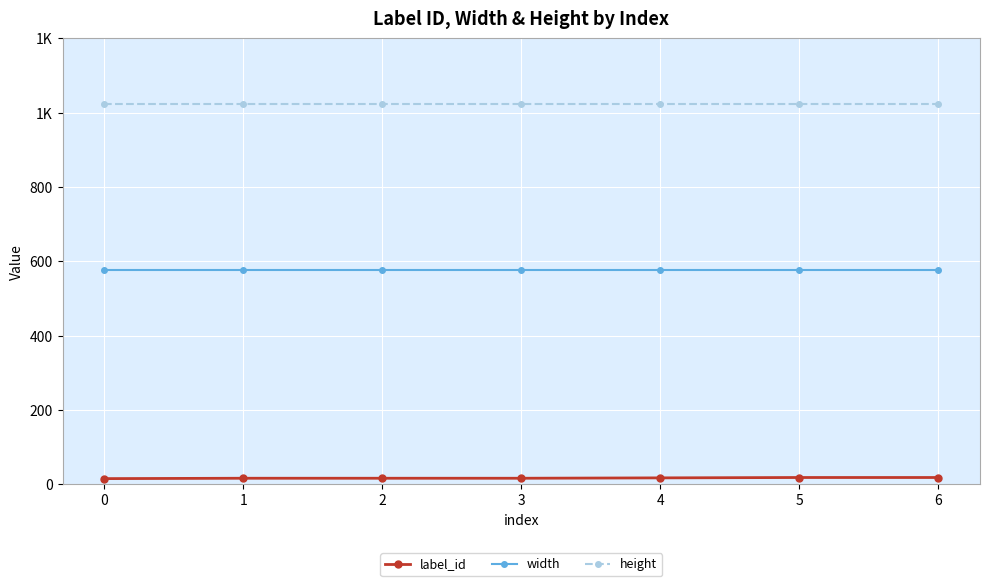

Does the chart have visible grid lines?

Yes